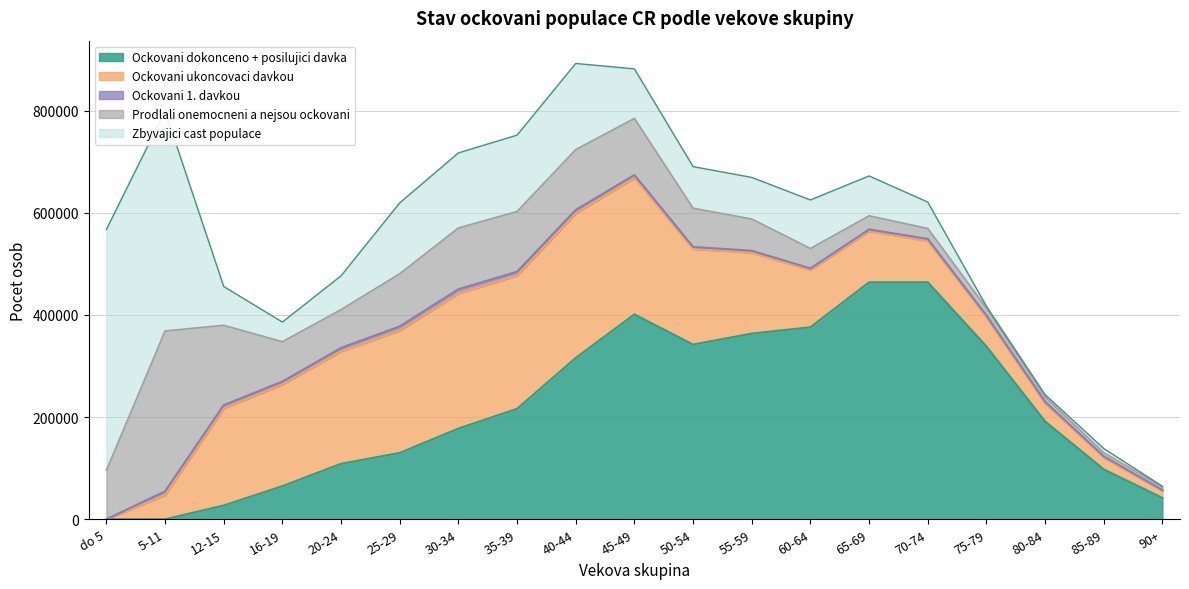

How many lines are shown in the chart?

5